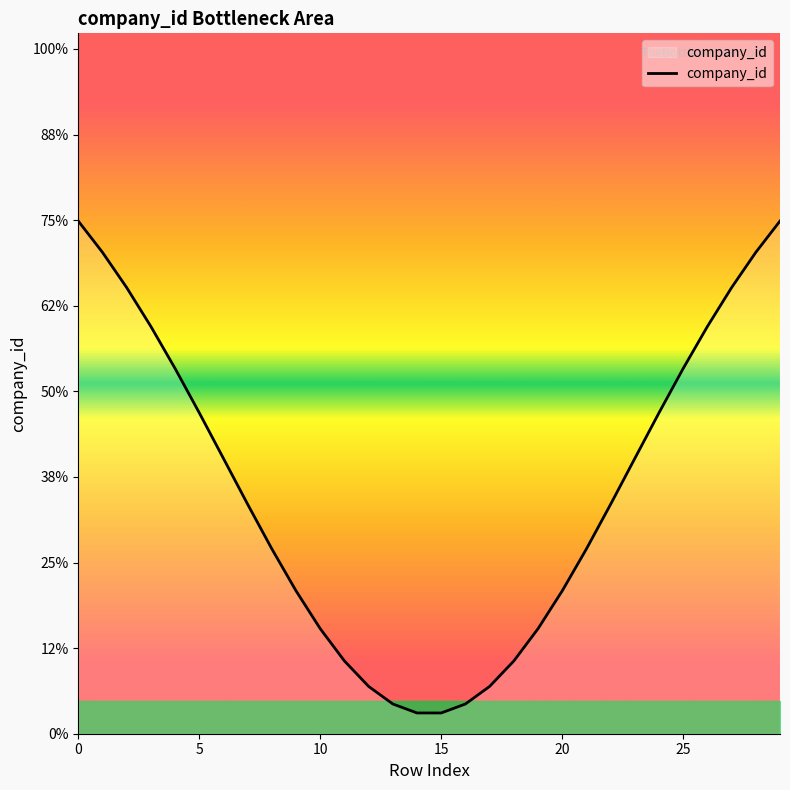

Does the chart have visible grid lines?

No